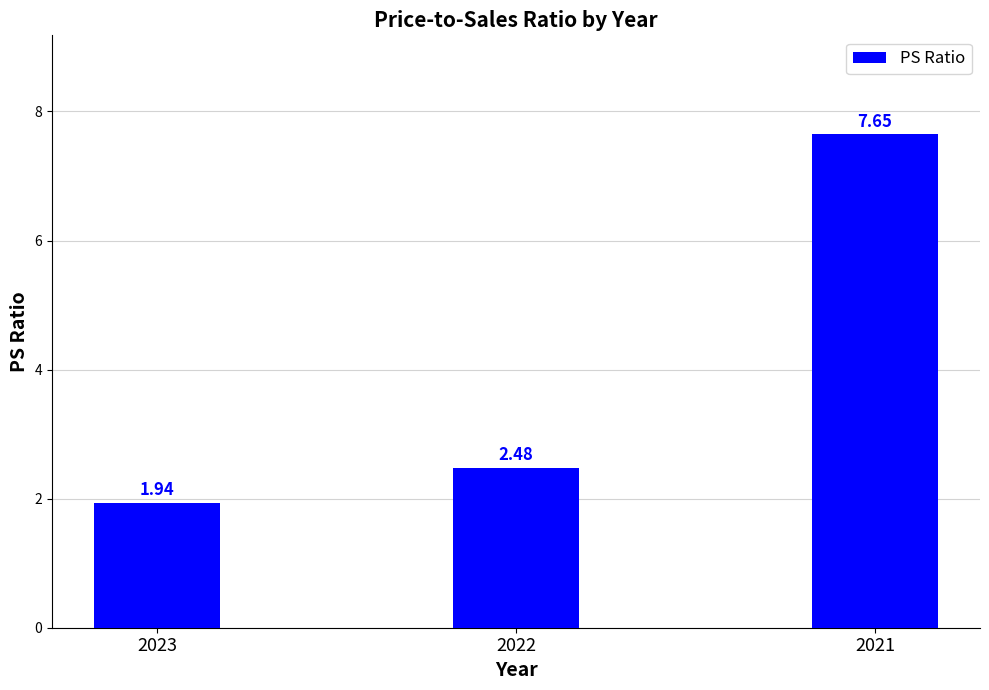

What is the sum of the values at 2022 and 2021?

10.1